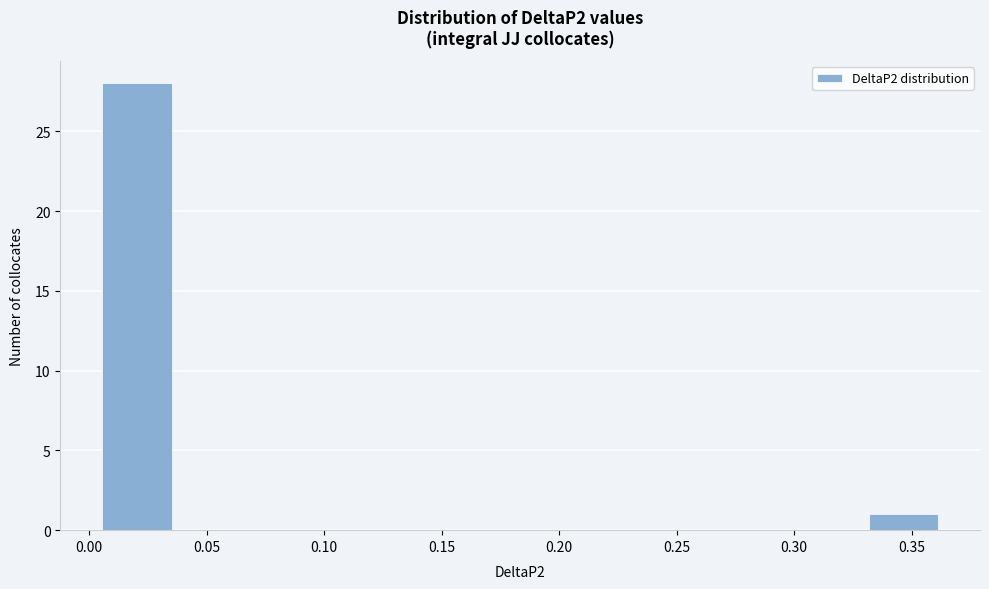

How tall is the bar that spans 0.005 to 0.035 on the x-axis? Neither the bar edges nor the heights are printed on the chart, so give them approximately, as read against the axes.

28